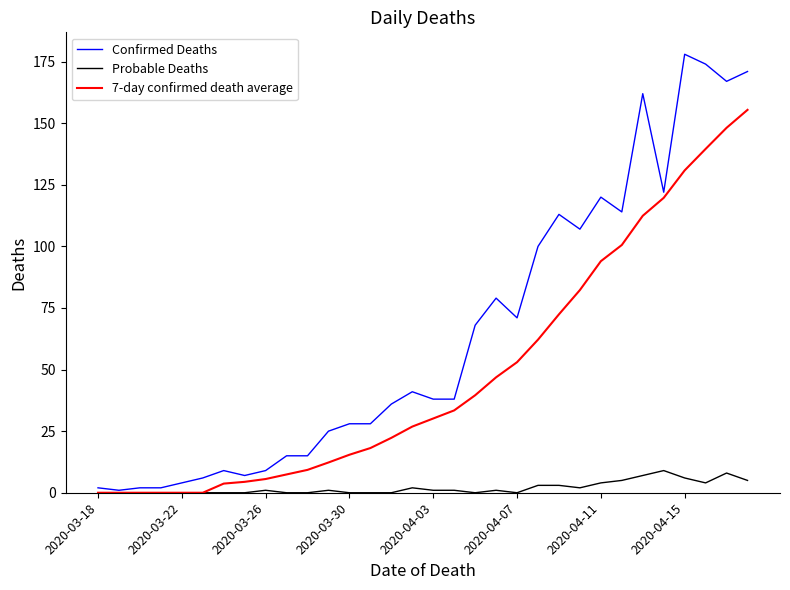

What is the maximum value for Probable Deaths?

9.0